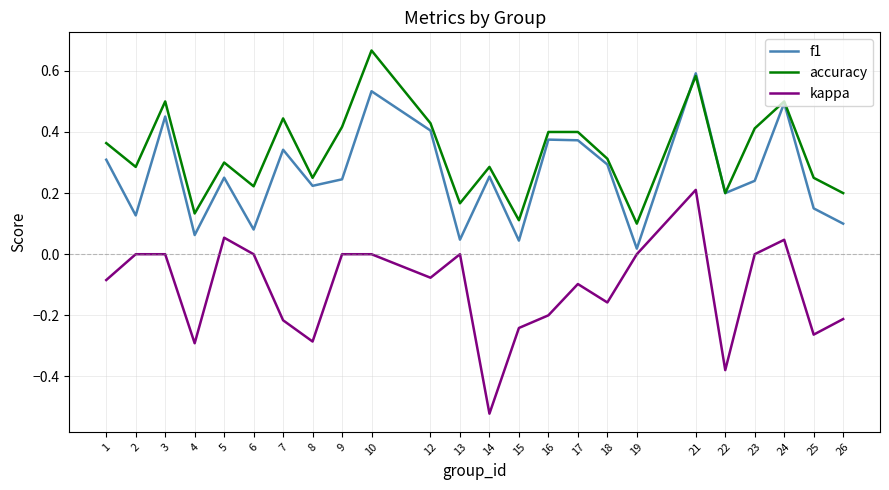

Which label corresponds to the smallest value in the chart?

14